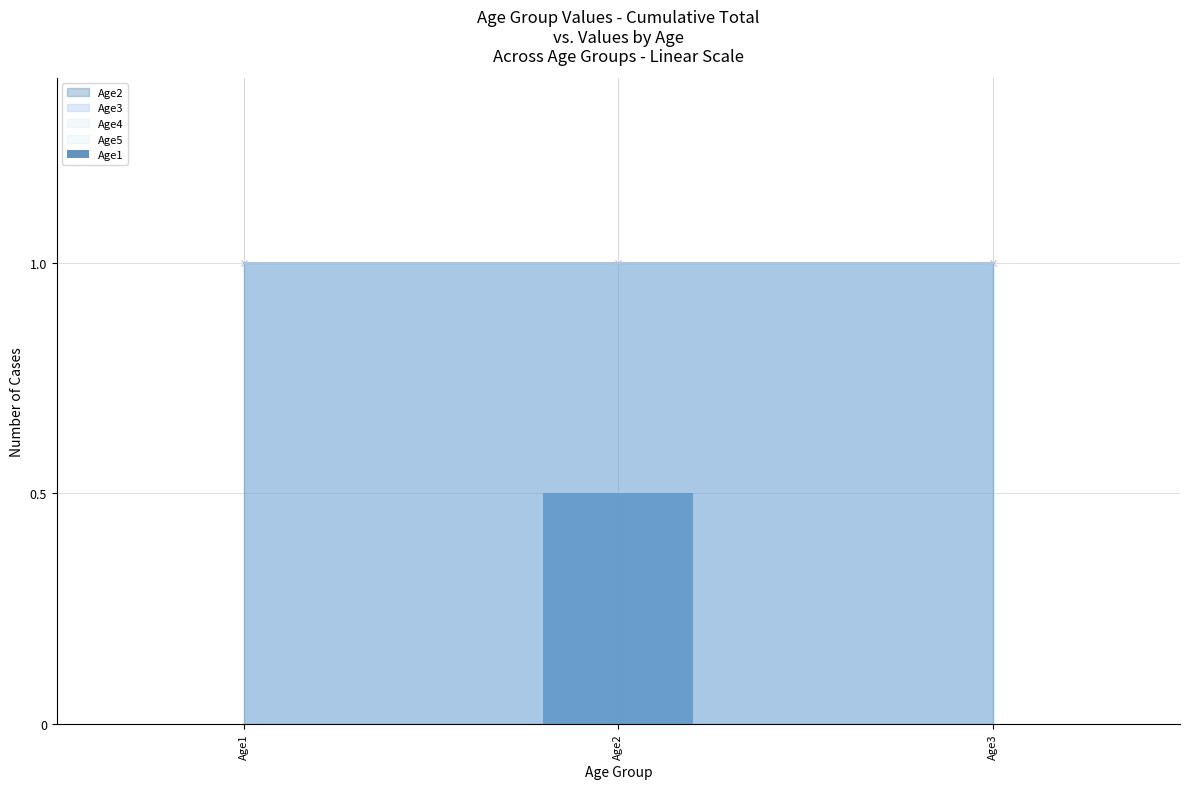

Which label corresponds to the largest value in the chart?

Age2